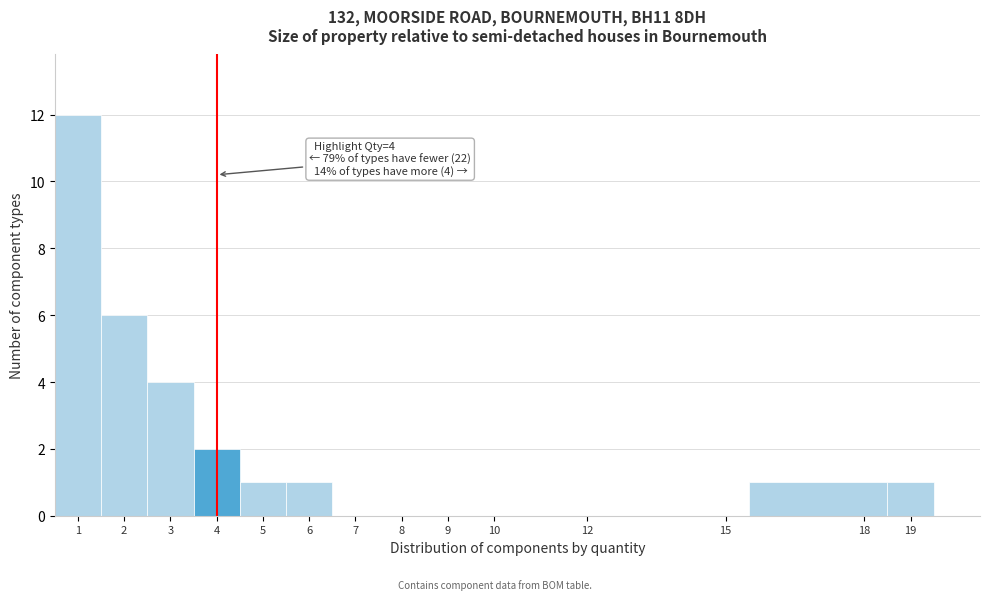

Which range on the x-axis has the tallest bar?

0.5 to 1.5